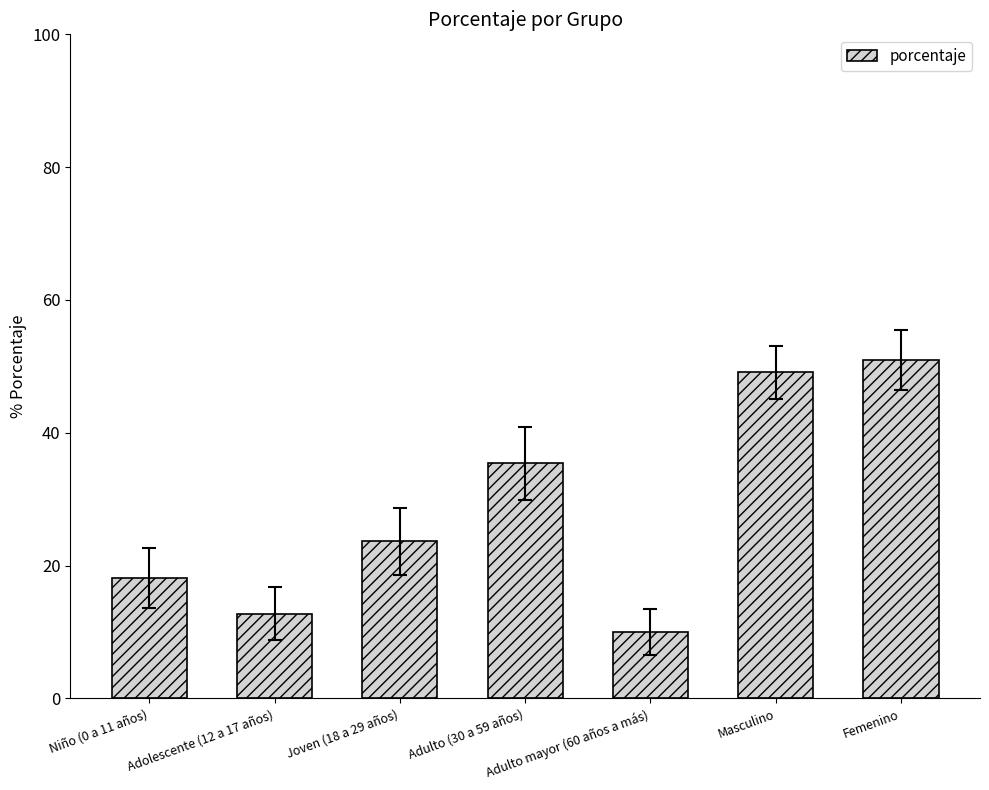

What is the minimum value shown in the chart?

10.0